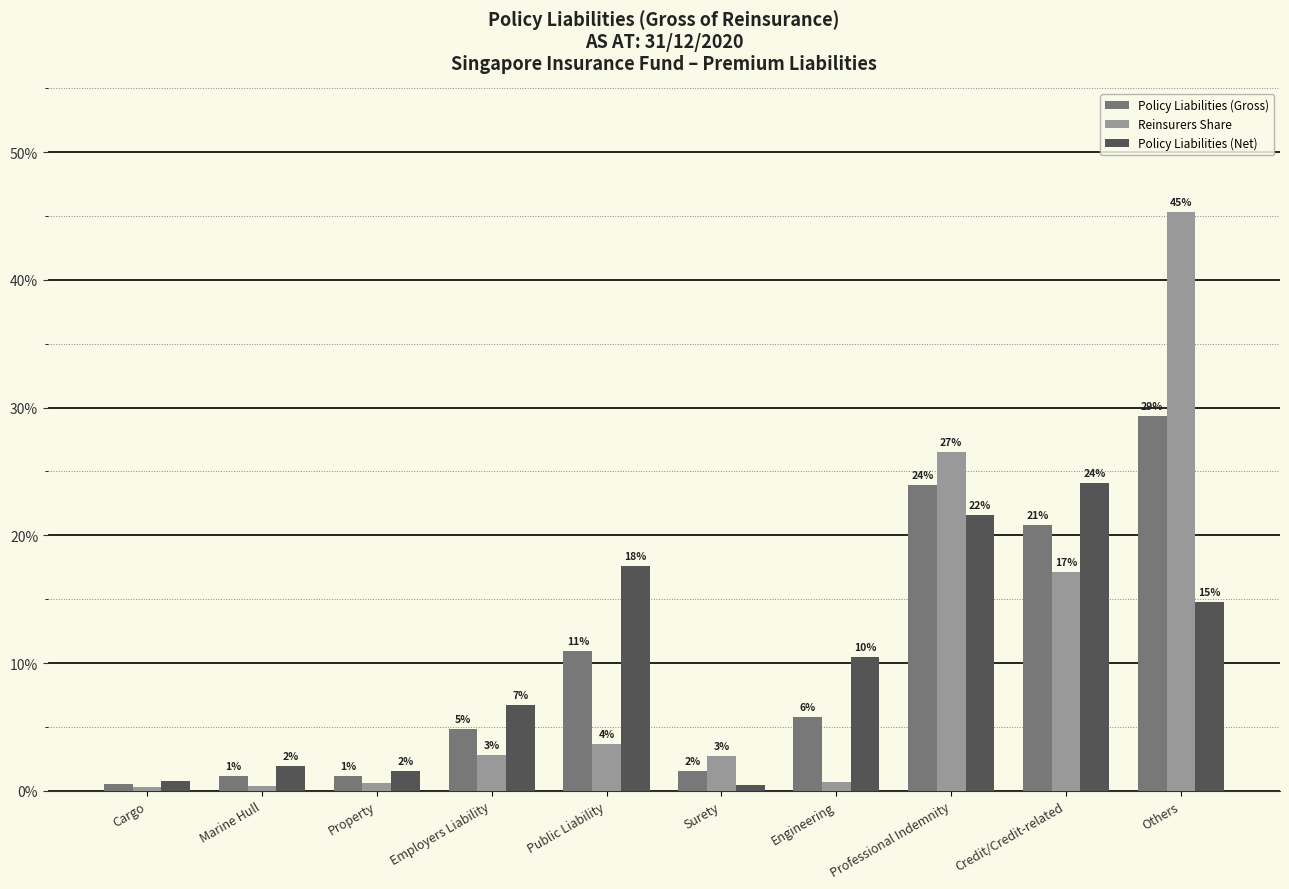

What is the value of the Policy Liabilities (Gross) bar at the 6th from the left?

1.5